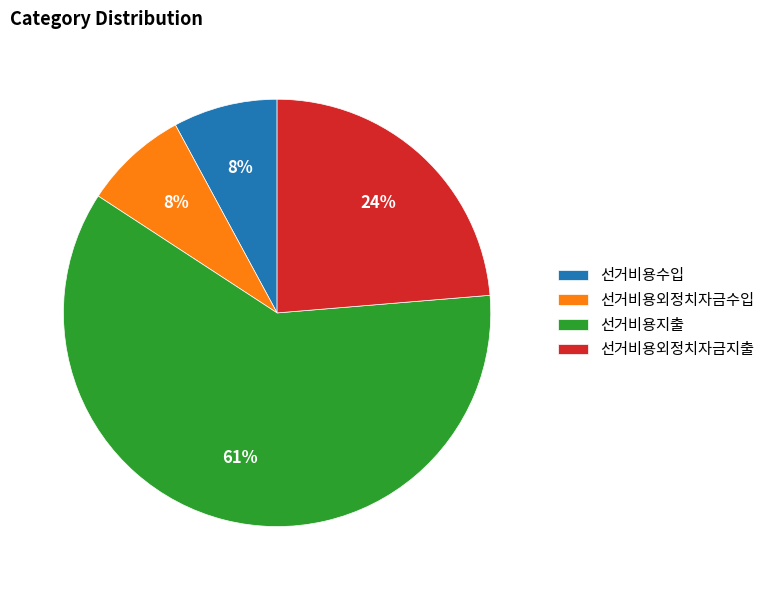

To the nearest percent, what is the combined percentage of 선거비용외정치자금수입 and 선거비용외정치자금지출?

32%